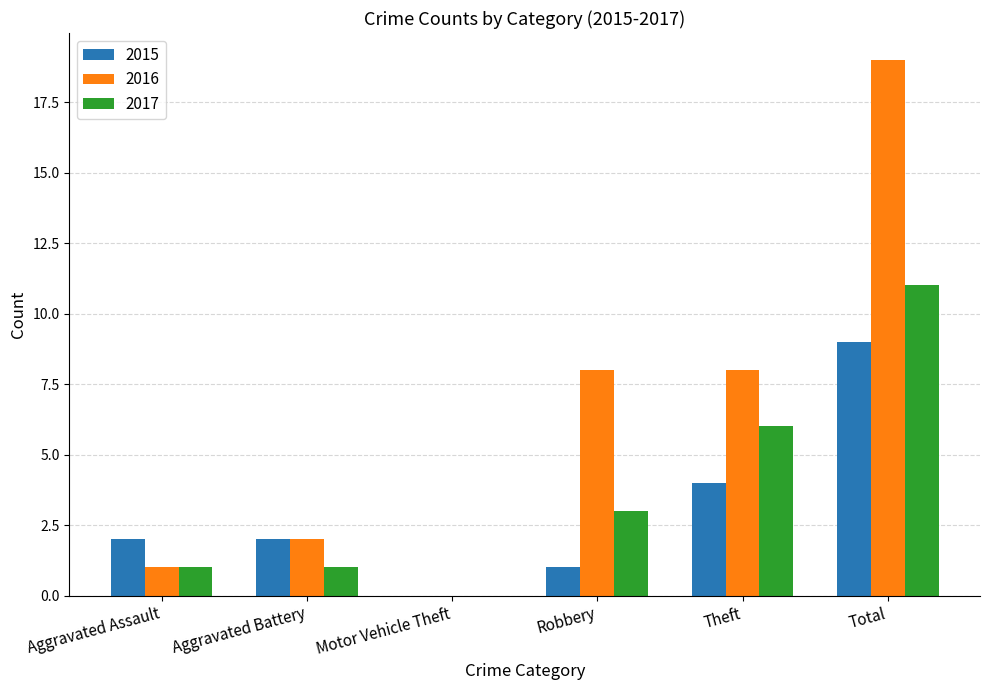

True or false: 2015 has a value of 2 at Aggravated Assault.

True